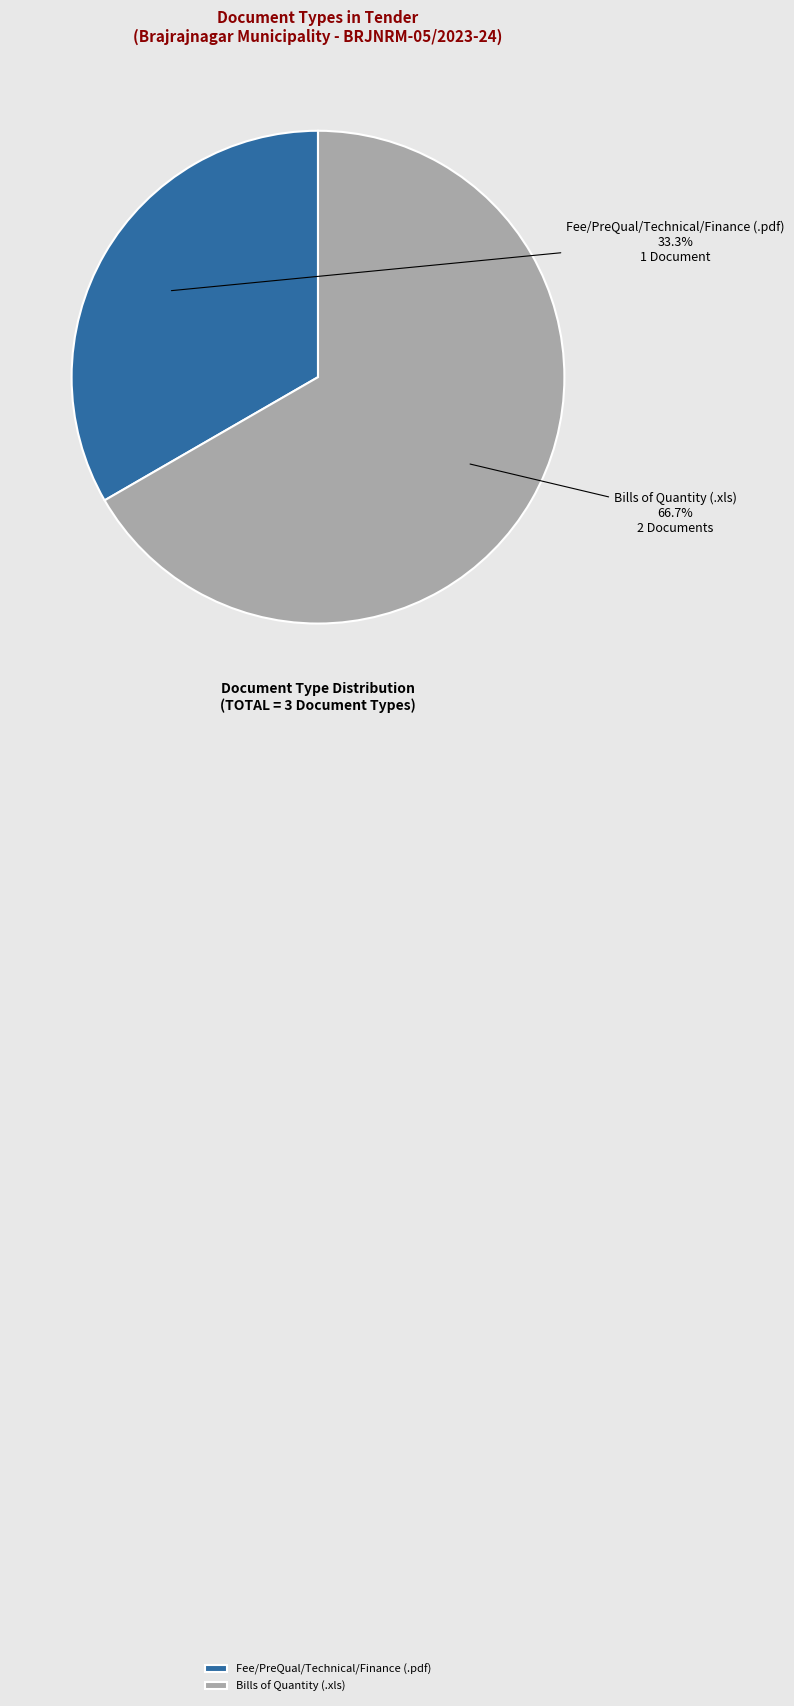

Is there a majority slice in this chart?

Yes